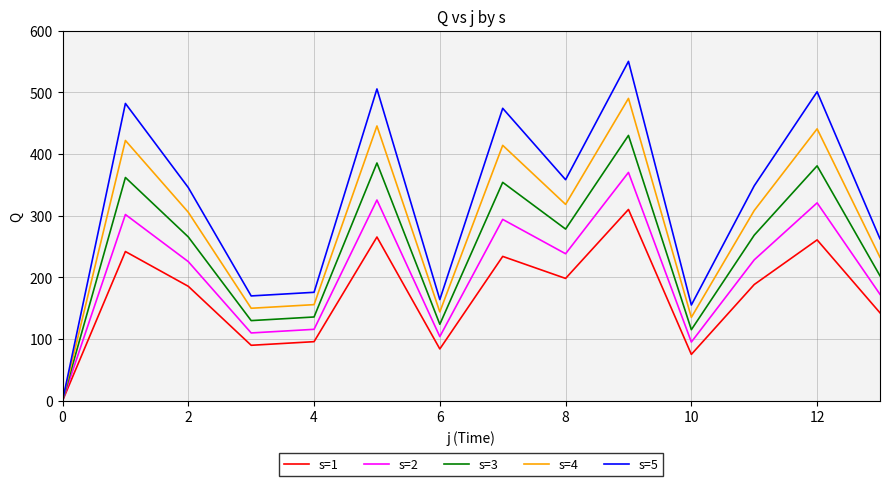

What are all the series names shown in the legend?

s=1, s=2, s=3, s=4, s=5